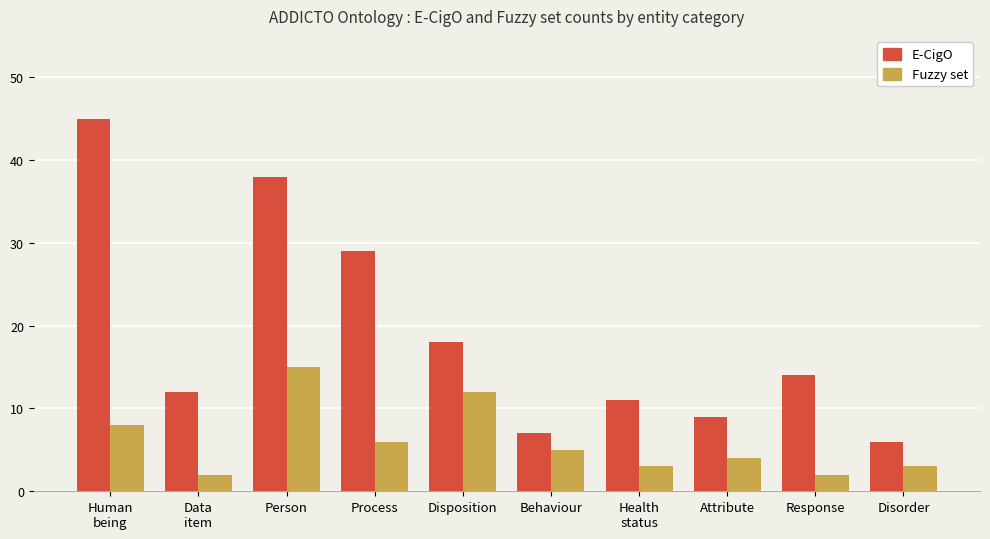

Between Disposition and Health
status, which series saw the biggest shift?

Fuzzy set